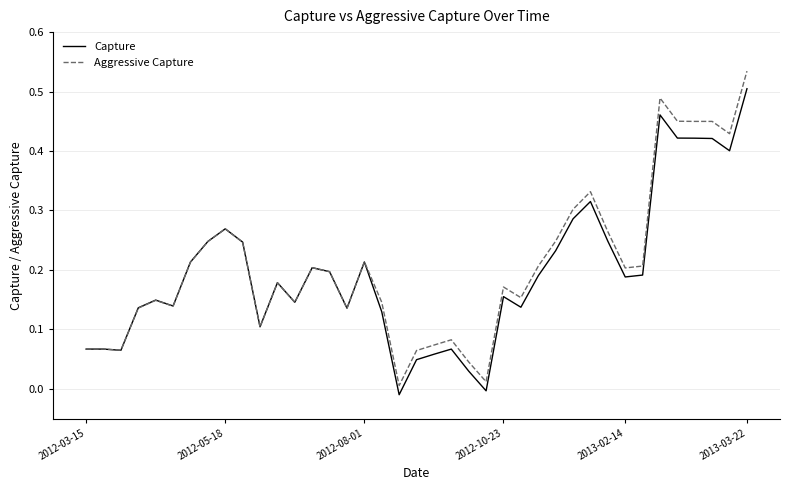

Rank the series by their maximum value, from highest to lowest.

Aggressive Capture, Capture